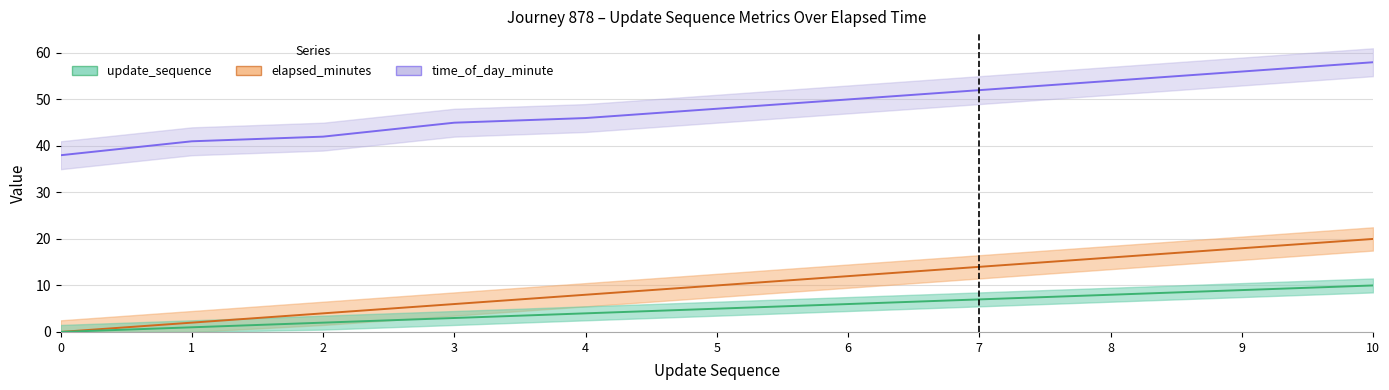

What is the minimum value for time_of_day_minute?

38